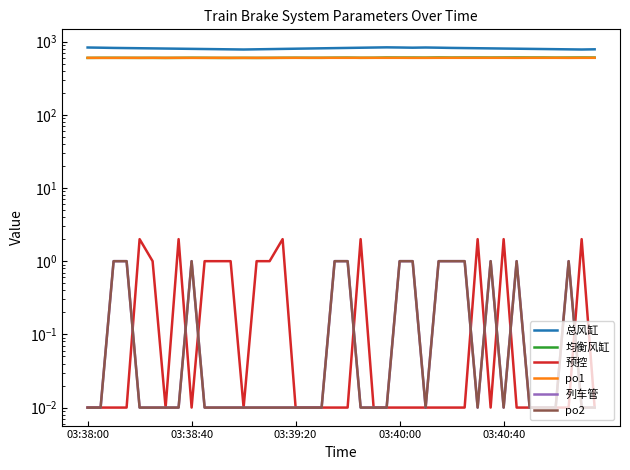

True or false: 均衡风缸 and 预控 cross at least once.

False